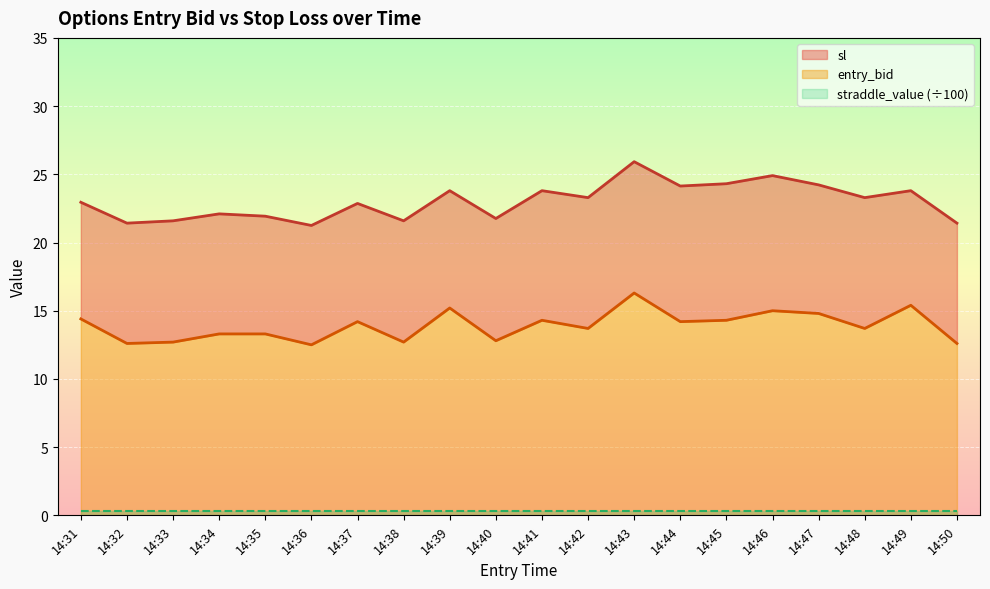

How many interior local valleys does the sl series have?

7